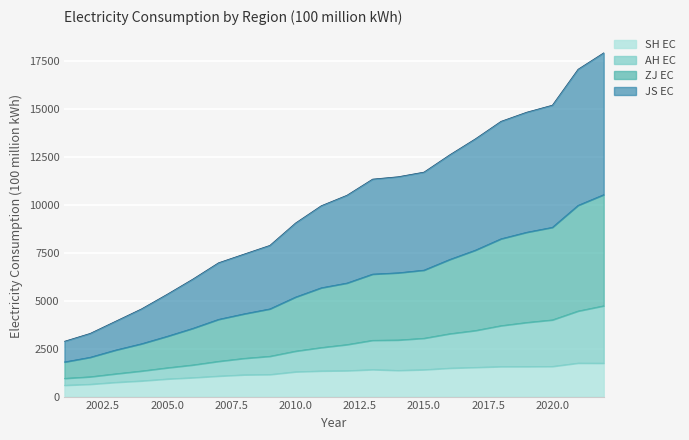

Which category has the lowest value in the JS EC series?

2001